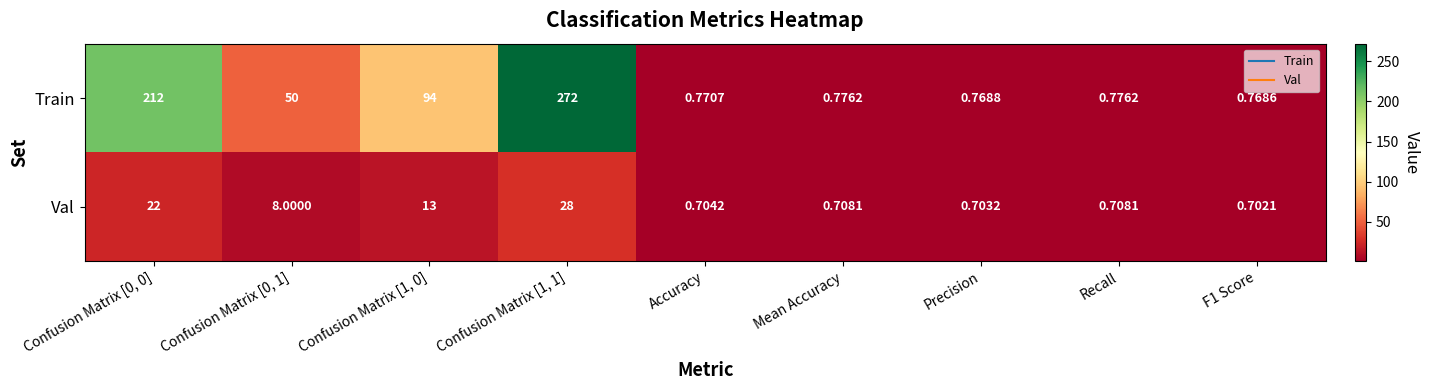

How many series are shown in this chart?

2